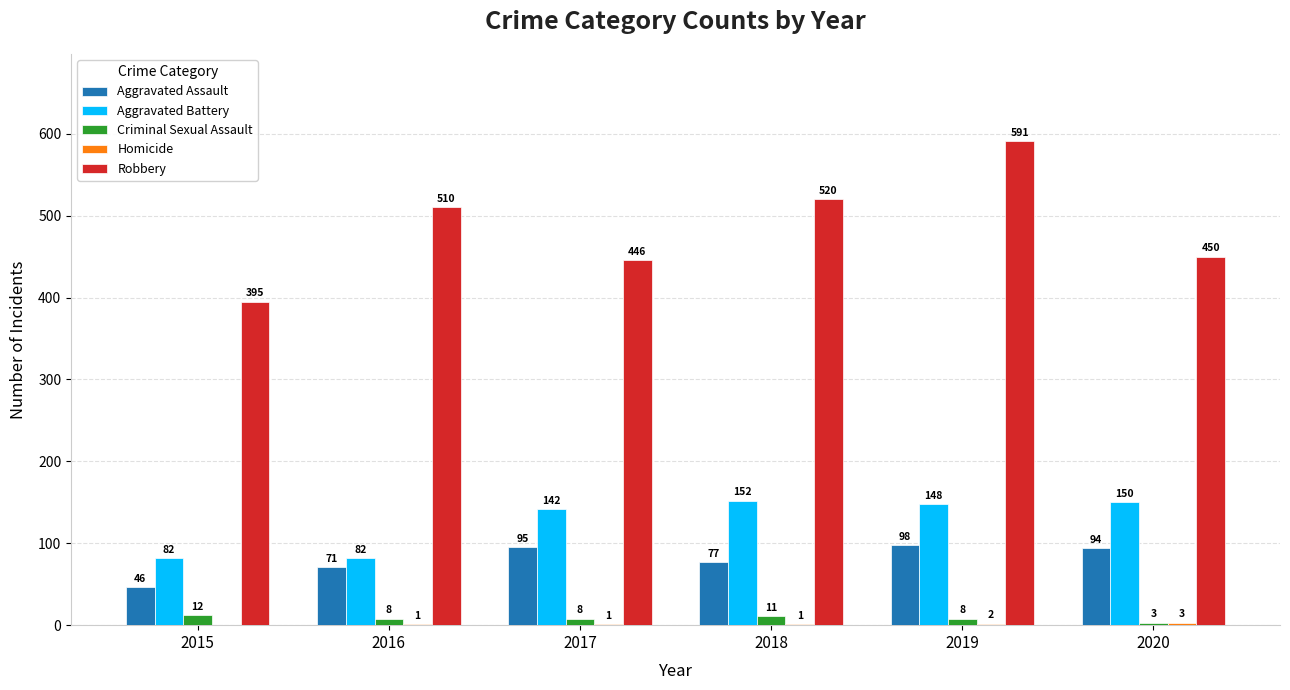

Between 2018 and 2020, which series saw the biggest shift?

Robbery